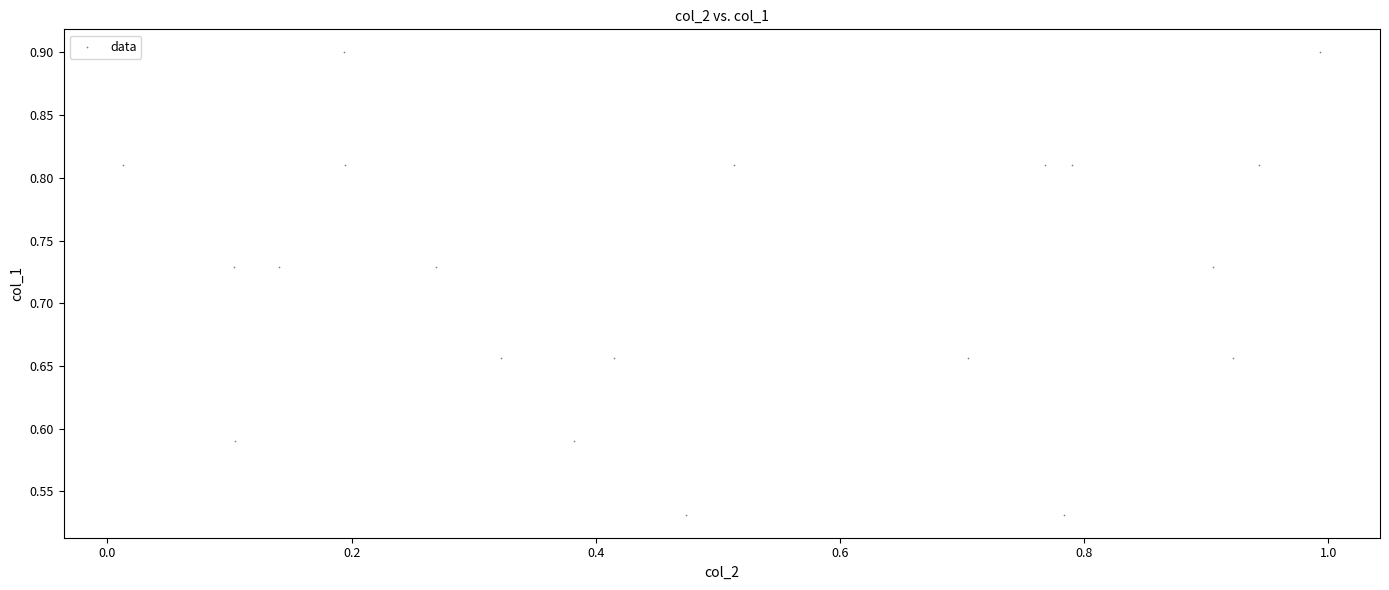

What is the range of Y values (max minus min)?

0.4